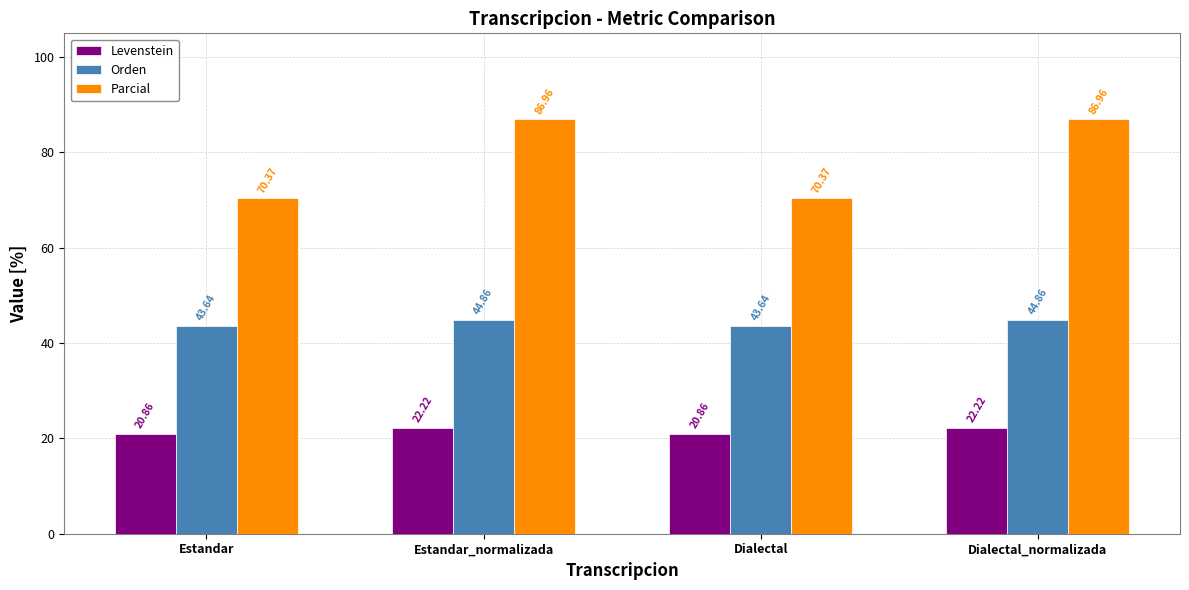

What is the value of the Orden bar at the 1st from the left?

43.6